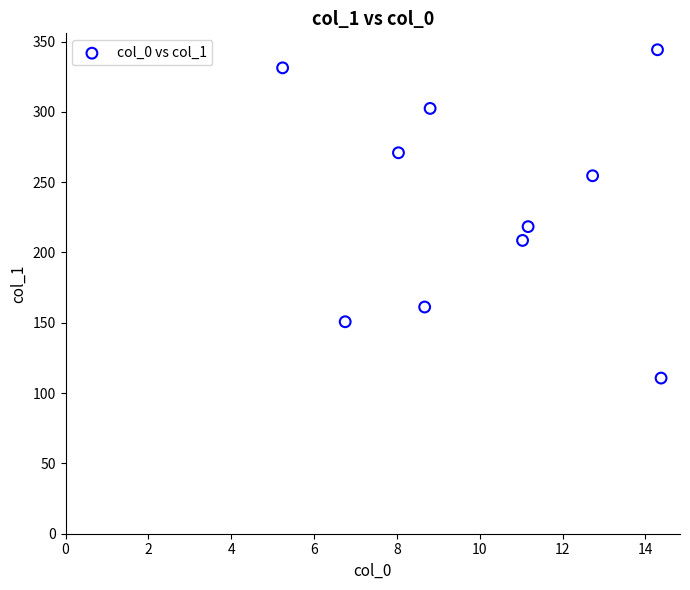

What is the range of X values (max minus min)?

9.1